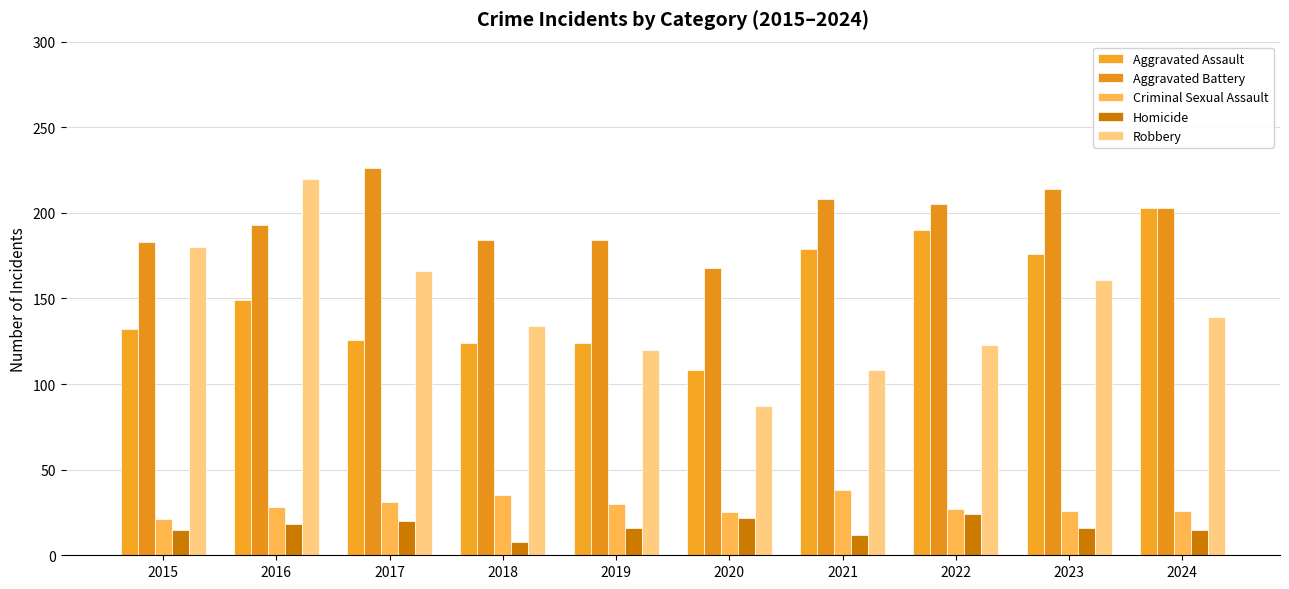

What is the minimum value shown in the chart?

8